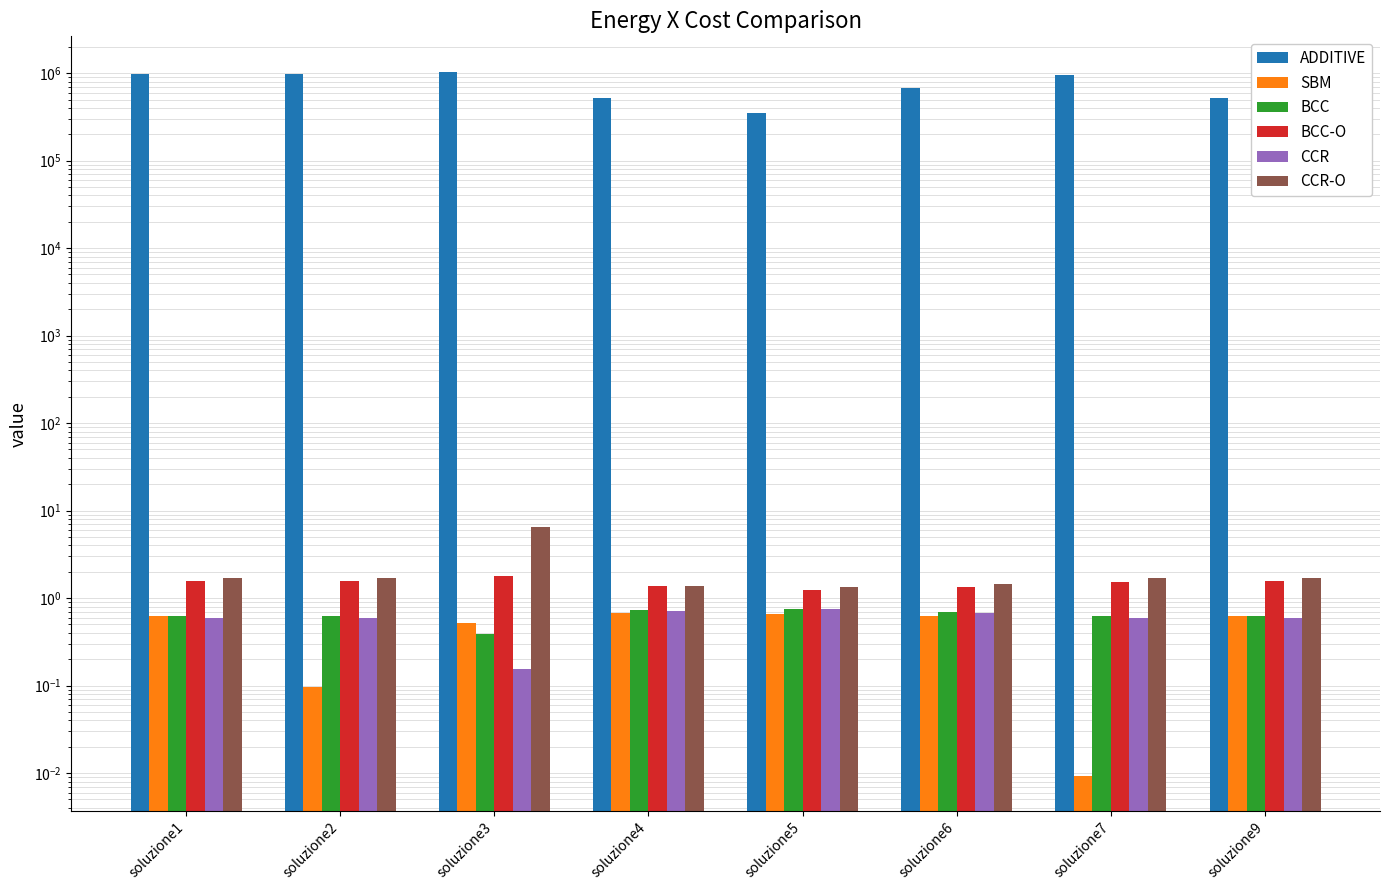

Are the bars horizontal?

No